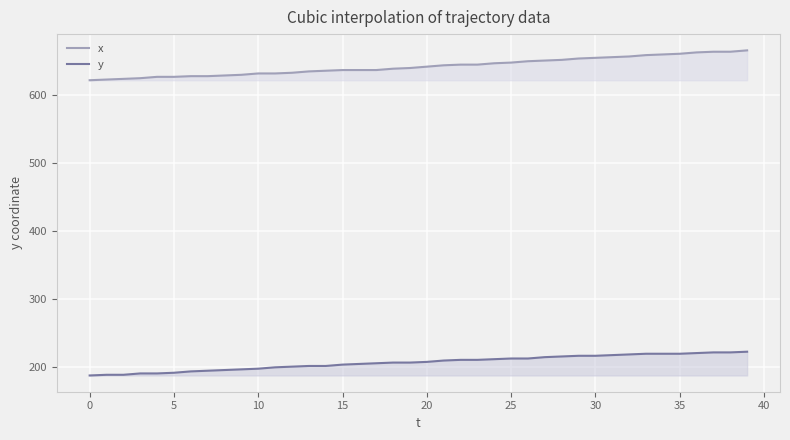

Rank the series by their maximum value, from highest to lowest.

x, y